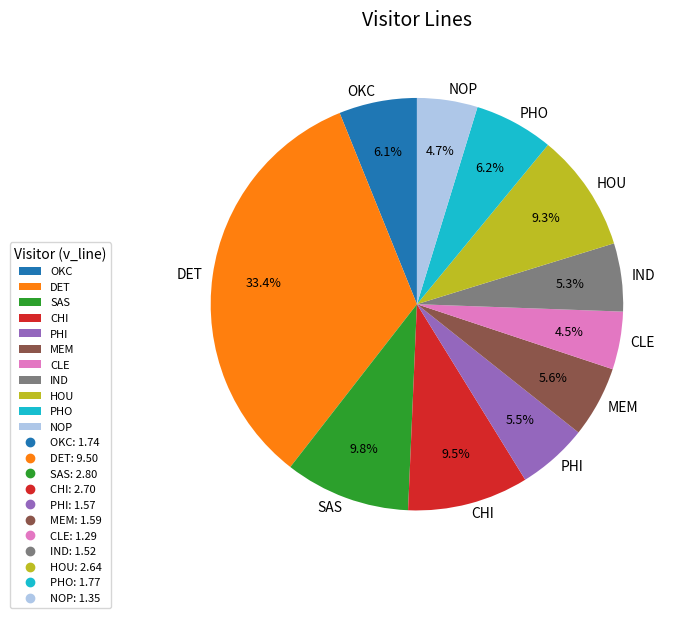

Is there a majority slice in this chart?

No